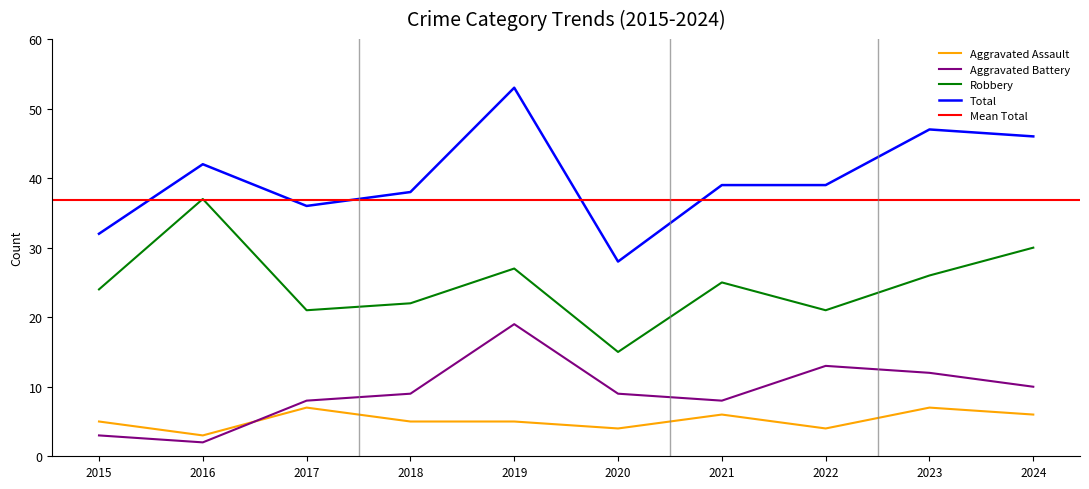

What is the value of the Robbery point at the 9th from the left?

26